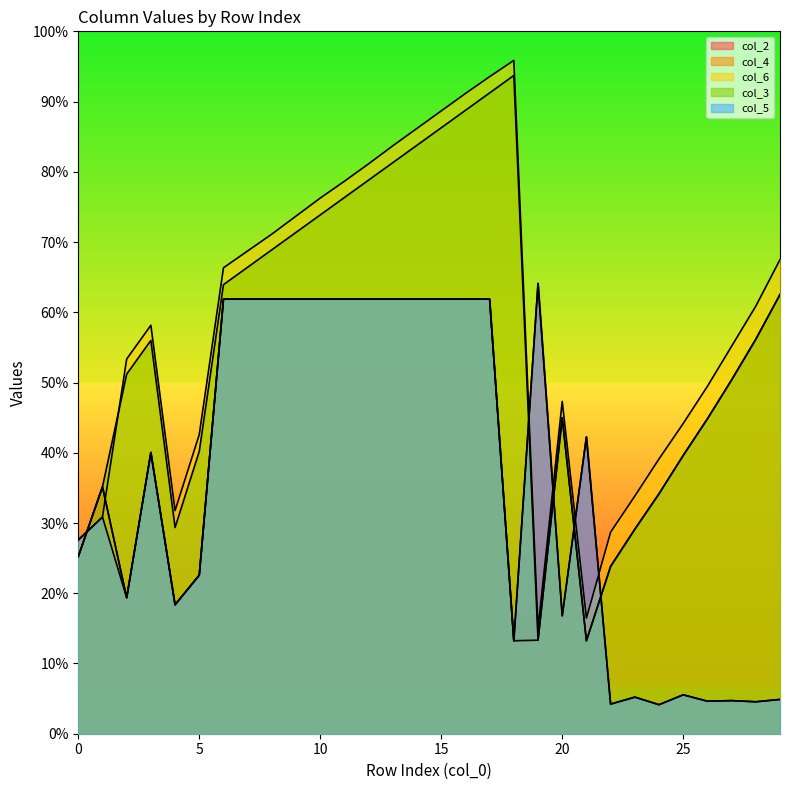

After their last crossing, which series has the higher values: col_6 or col_3?

col_6